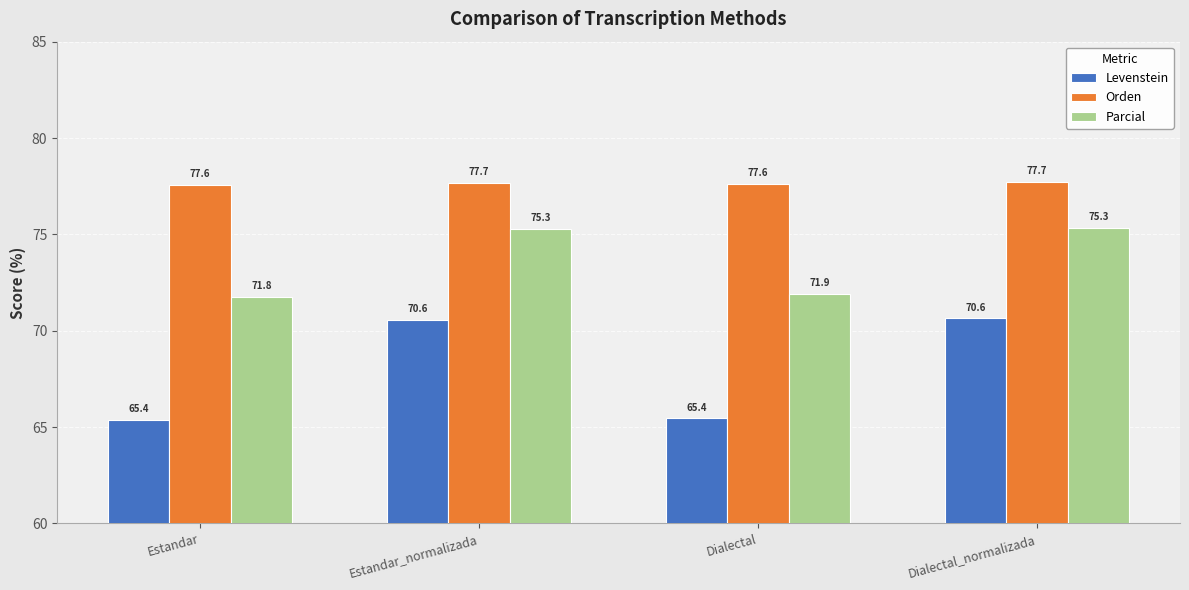

Rank the series by their maximum value, from lowest to highest.

Levenstein, Parcial, Orden